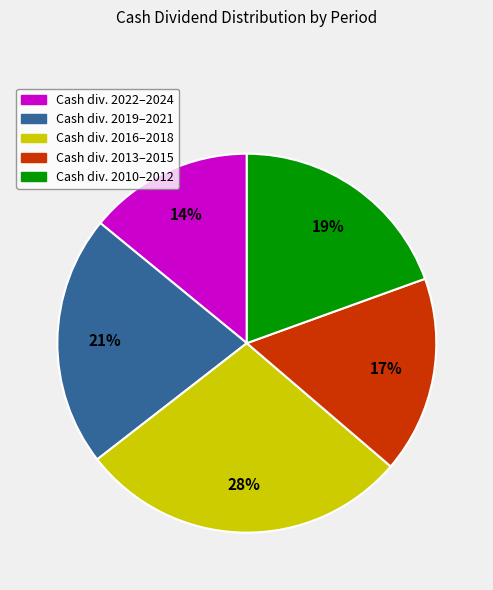

Is there any slice that represents more than half of the pie?

No